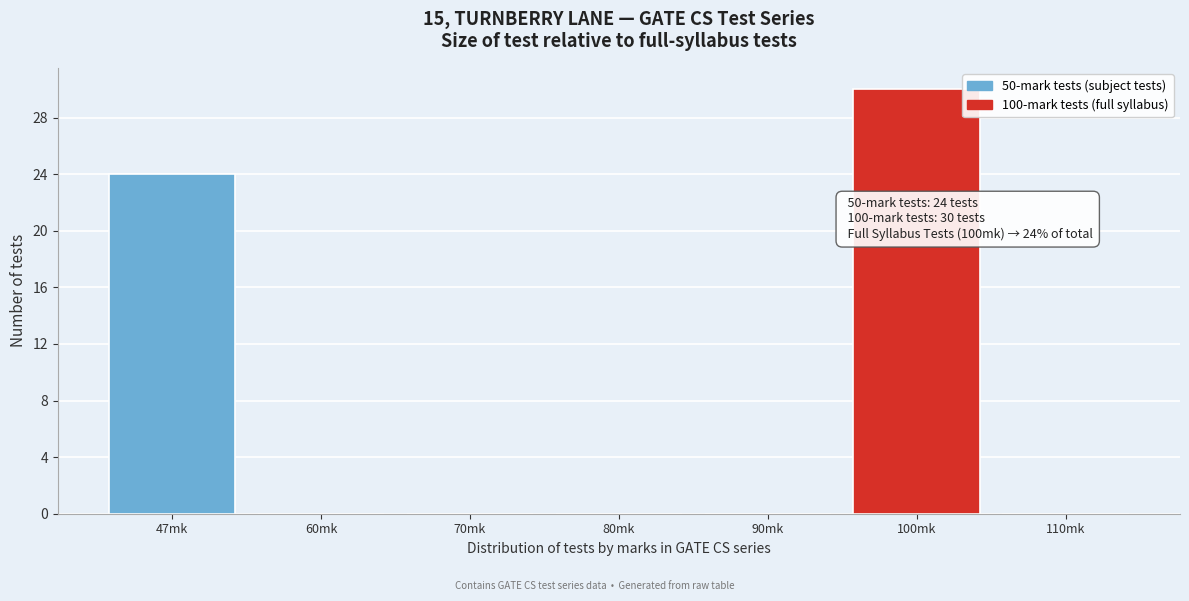

Reading right to left, extract all data points from this chart.

110mk=0	100mk=30	90mk=0	80mk=0	70mk=0	60mk=0	47mk=24